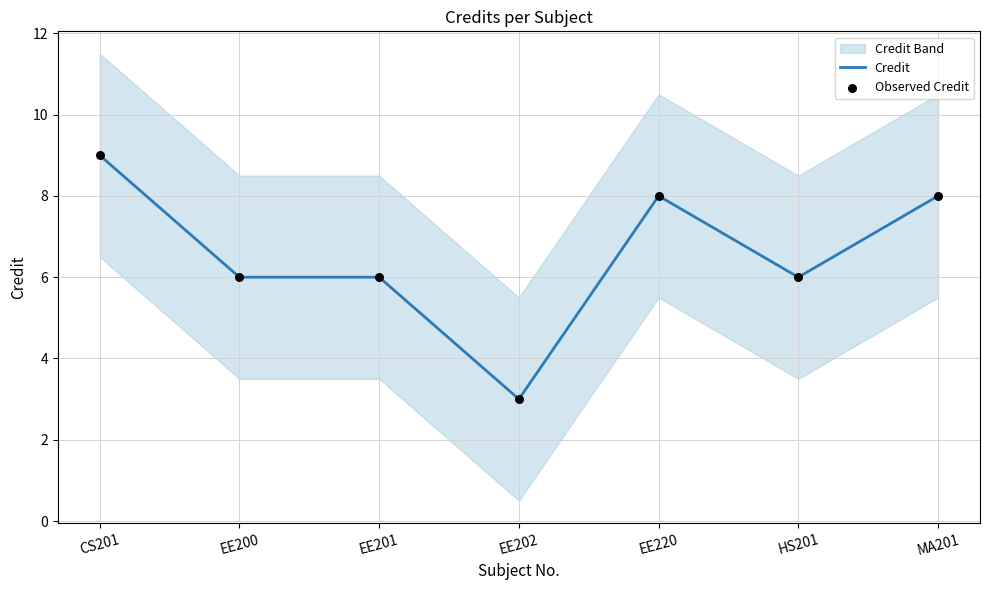

At which category is the sum across all series the highest?

CS201